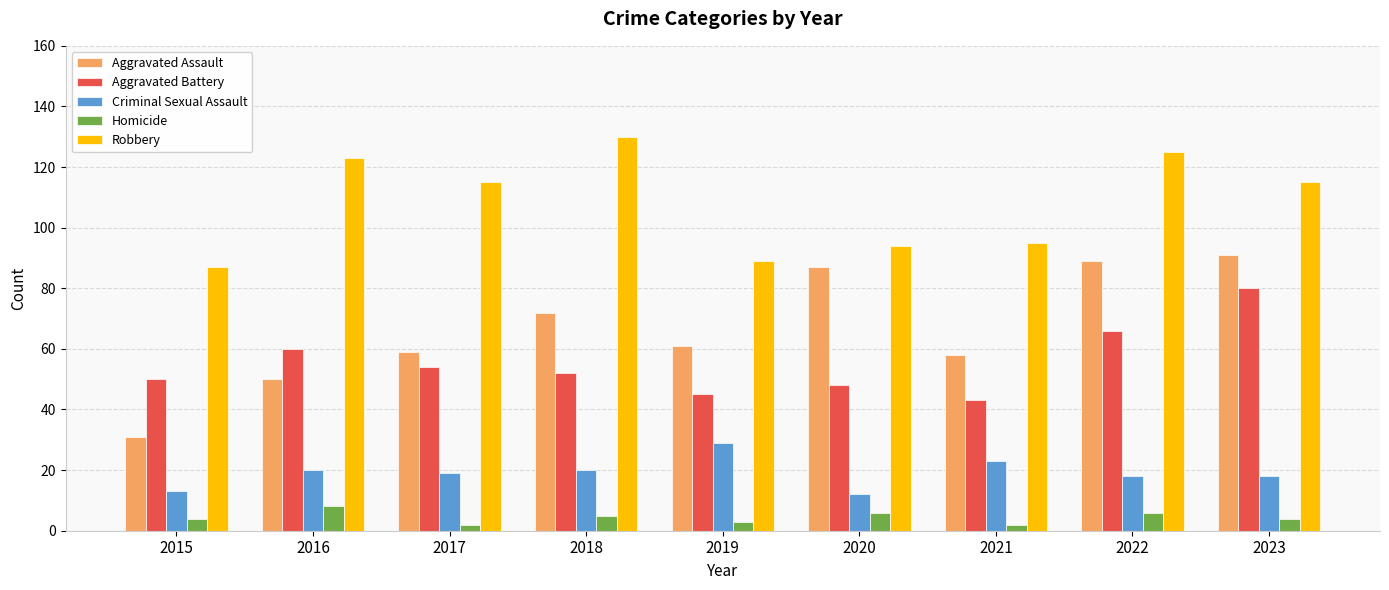

Which category has the highest value in the Criminal Sexual Assault series?

2019